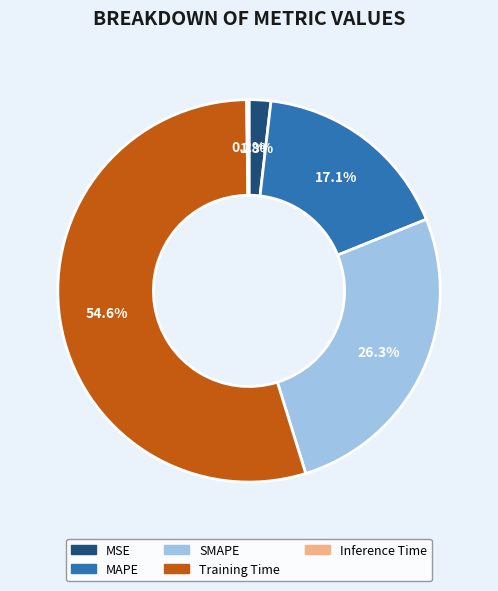

What is the ratio of the value at SMAPE to the value at Training Time?

0.5